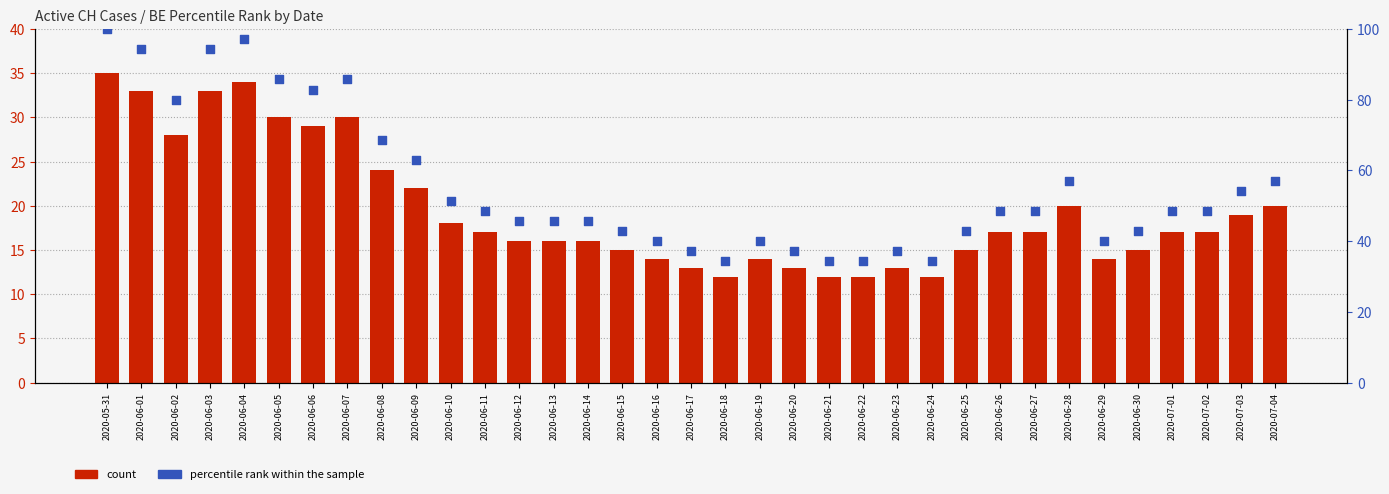

Which series contains the lowest Y value?

count